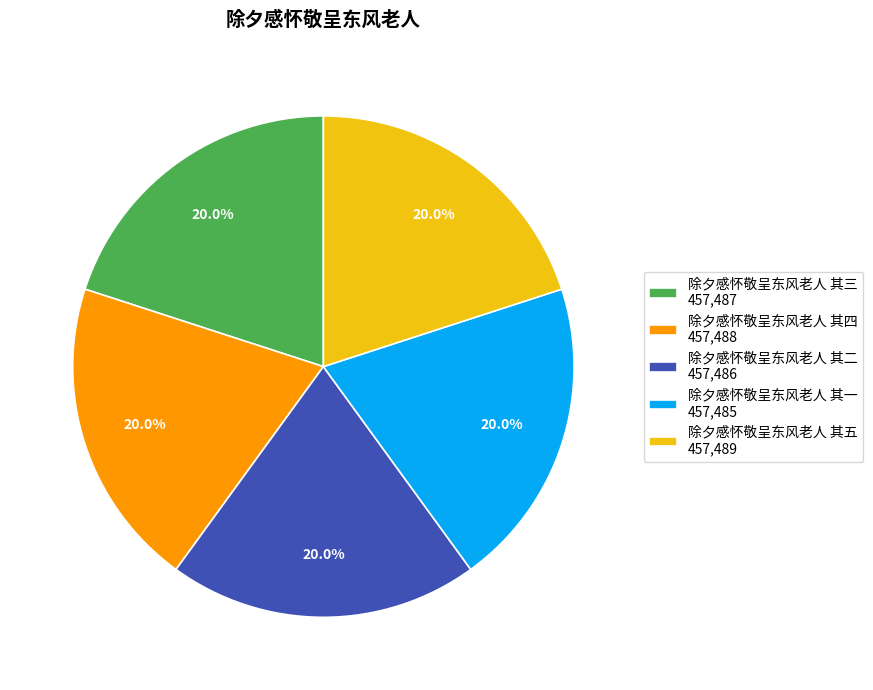

What is the total percentage of 除夕感怀敬呈东风老人 其五 457,489 and 除夕感怀敬呈东风老人 其一 457,485?

40.0%